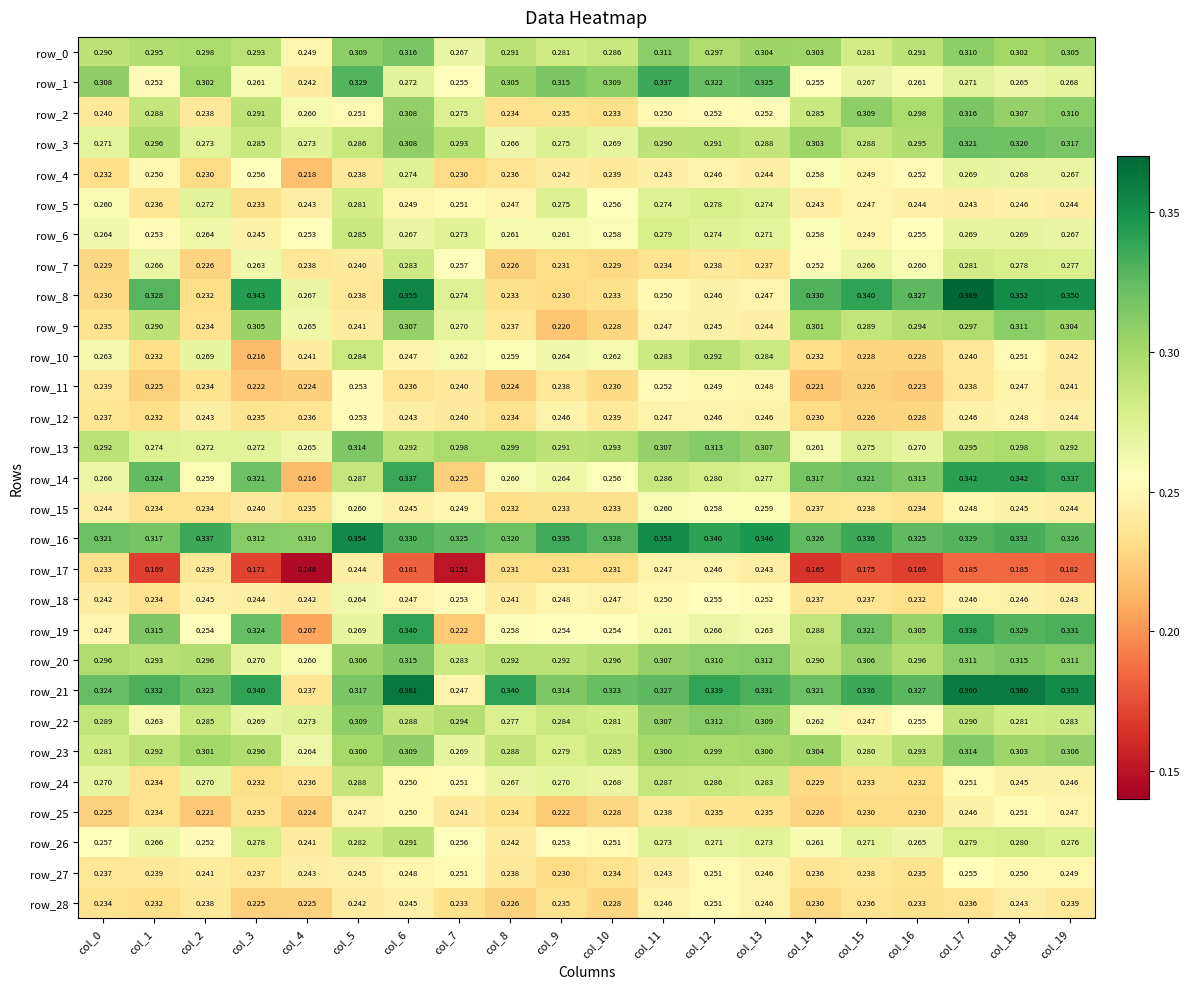

At which label is row_20 closest to 0?

col_4